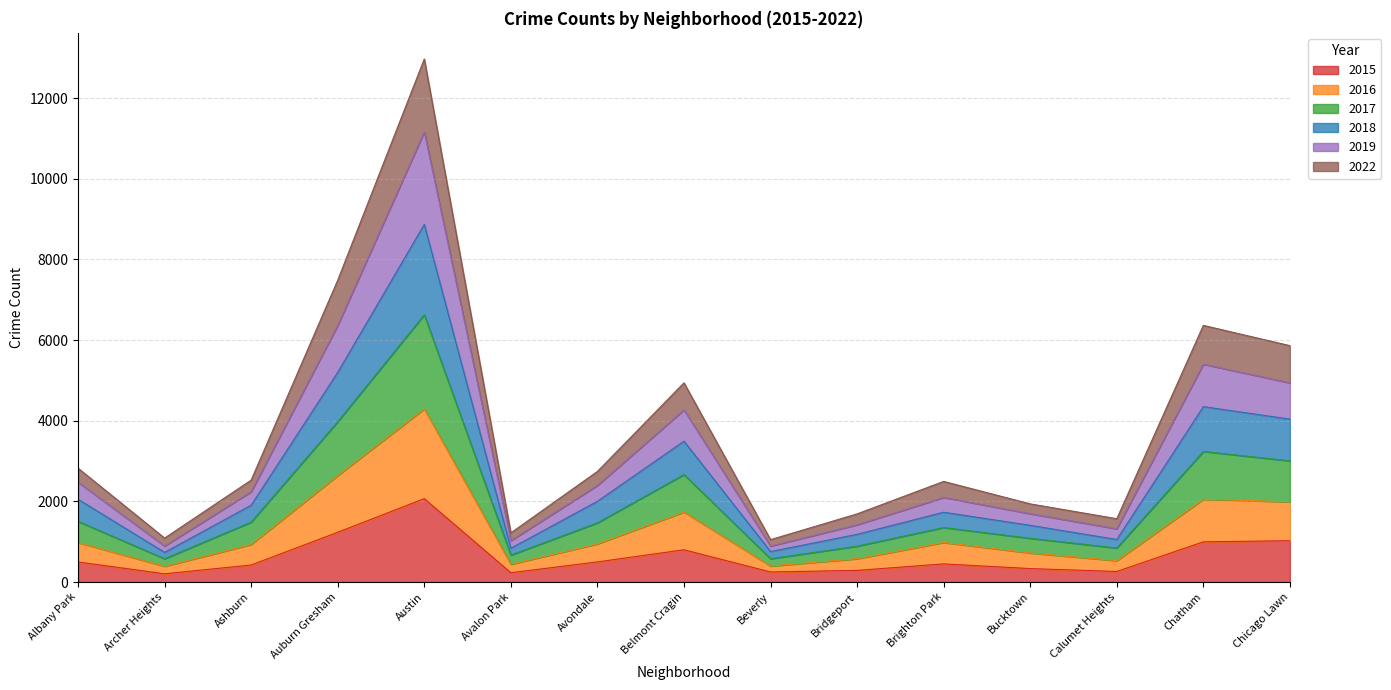

Which category has the highest value in the 2015 series?

Austin